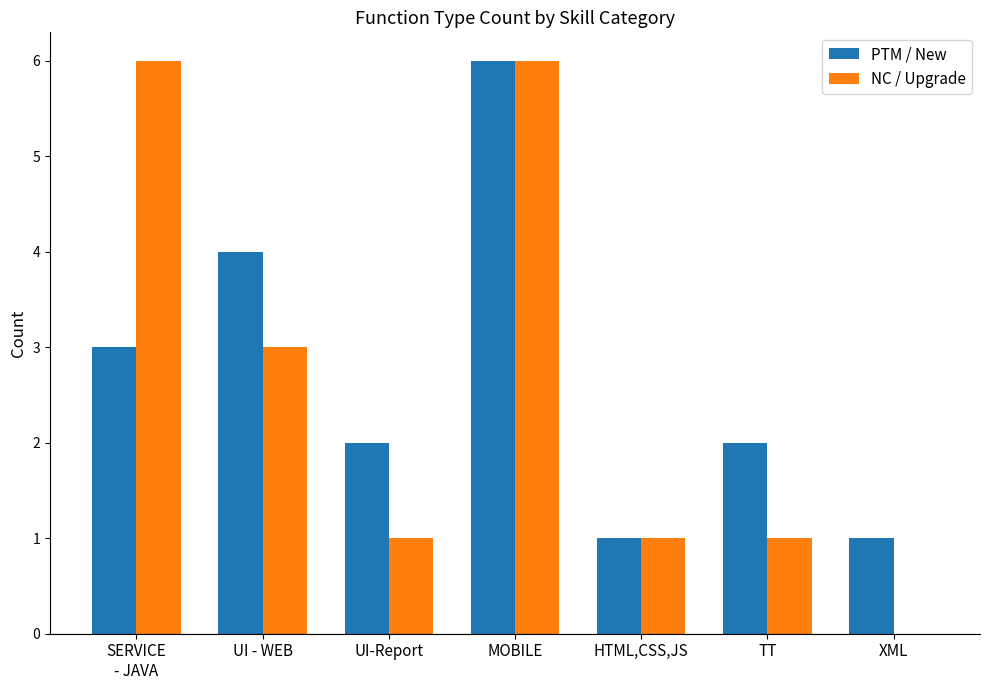

The PTM / New series shows 2 at TT. True or false?

True